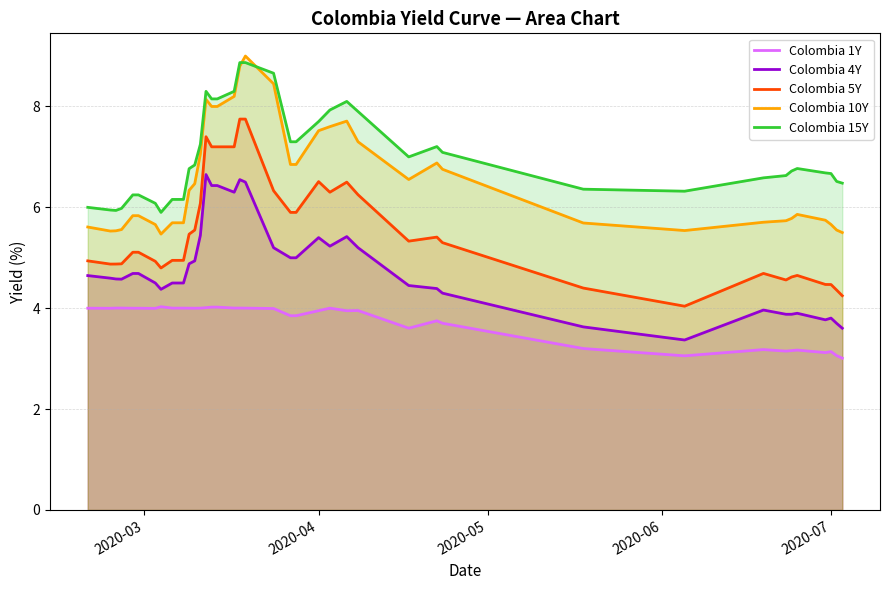

True or false: Colombia 1Y and Colombia 15Y intersect in this chart.

False